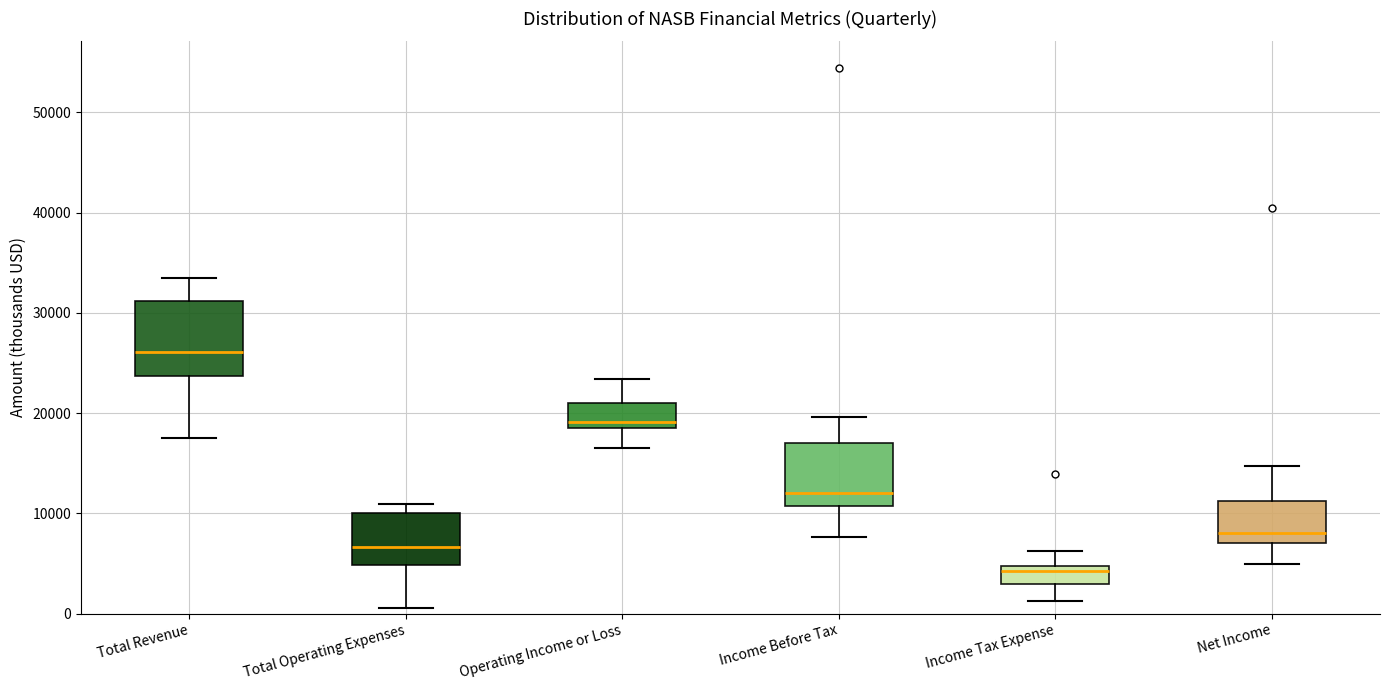

Which box's median line is the highest?

Total Revenue